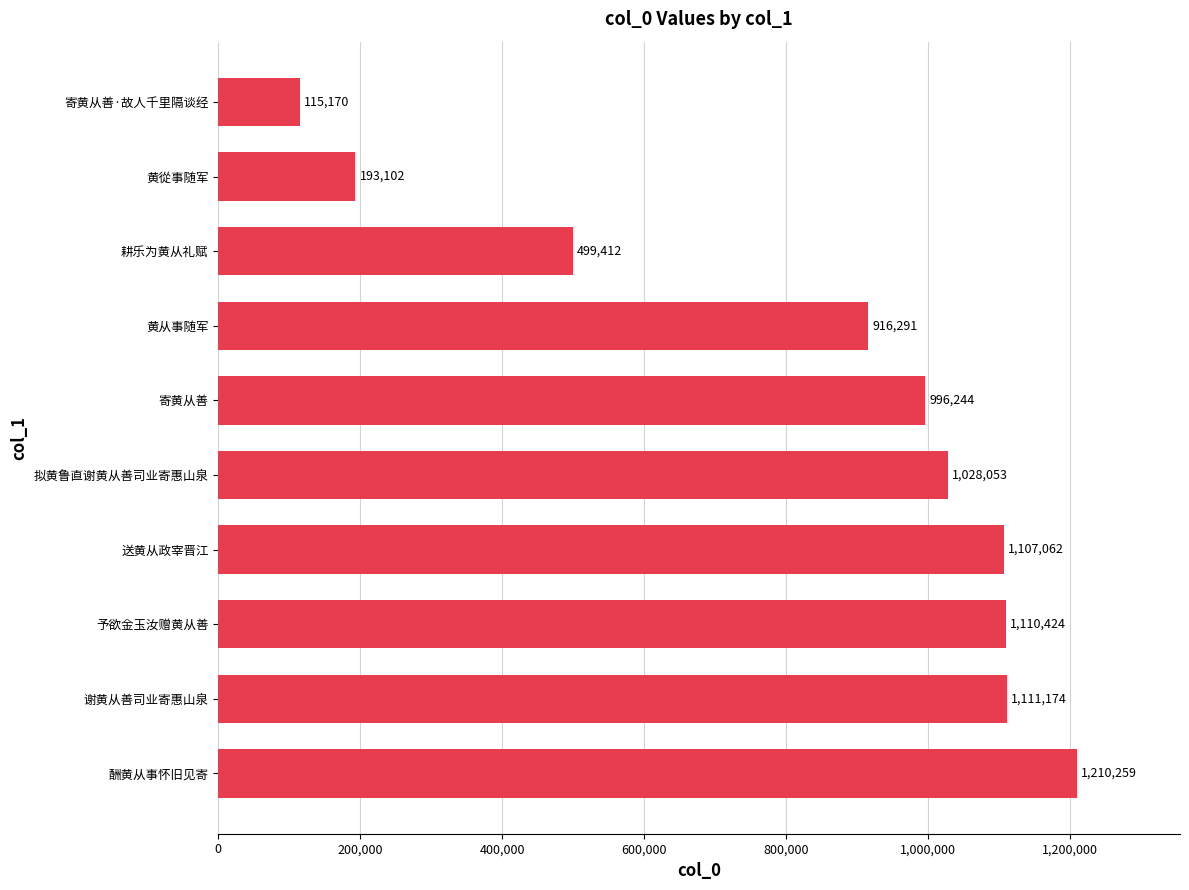

What is the average value?

828719